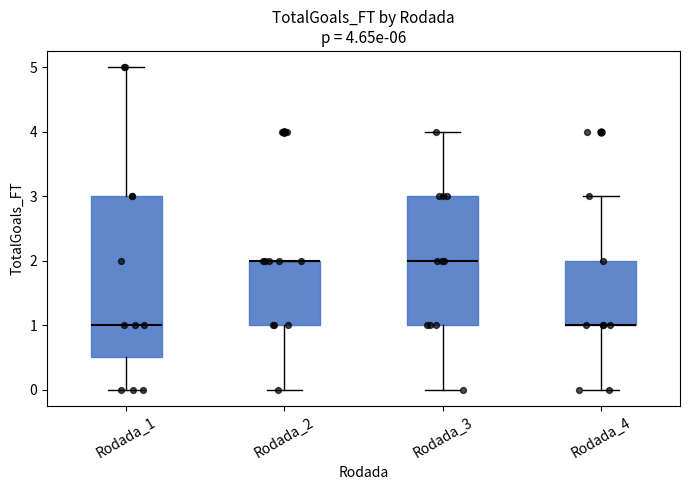

Which box is the tallest, from its lower edge to its upper edge?

Rodada_1